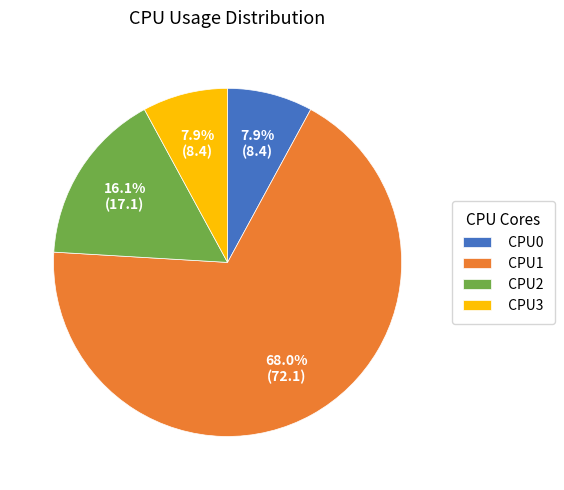

To the nearest percent, what percentage of the pie is CPU3?

8%